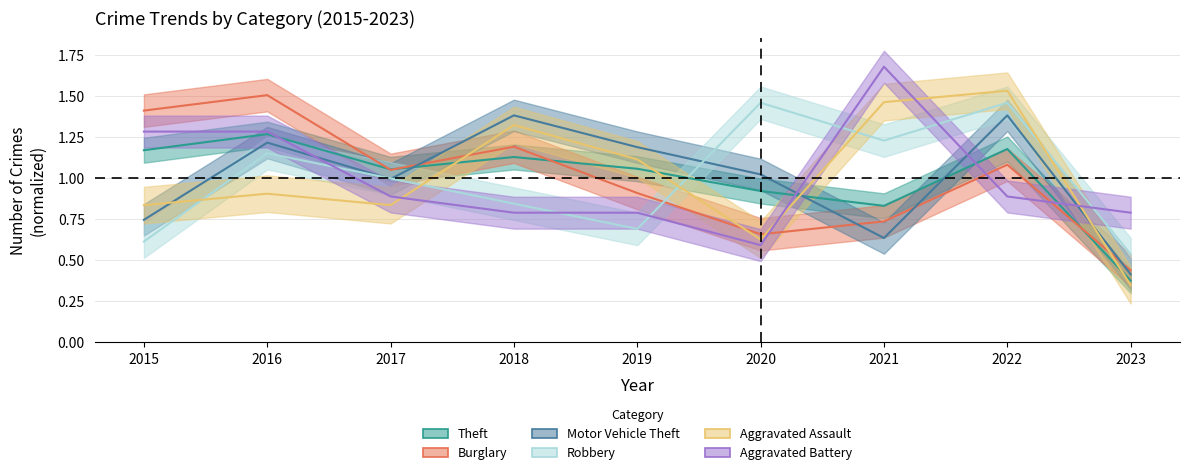

What are all the series names shown in the legend?

Theft, Burglary, Motor Vehicle Theft, Robbery, Aggravated Assault, Aggravated Battery